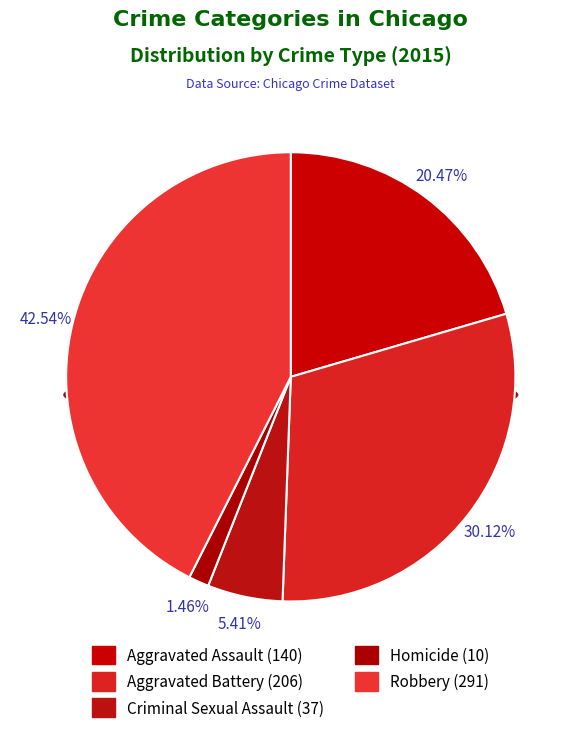

Does Robbery represent more than half of the total?

No